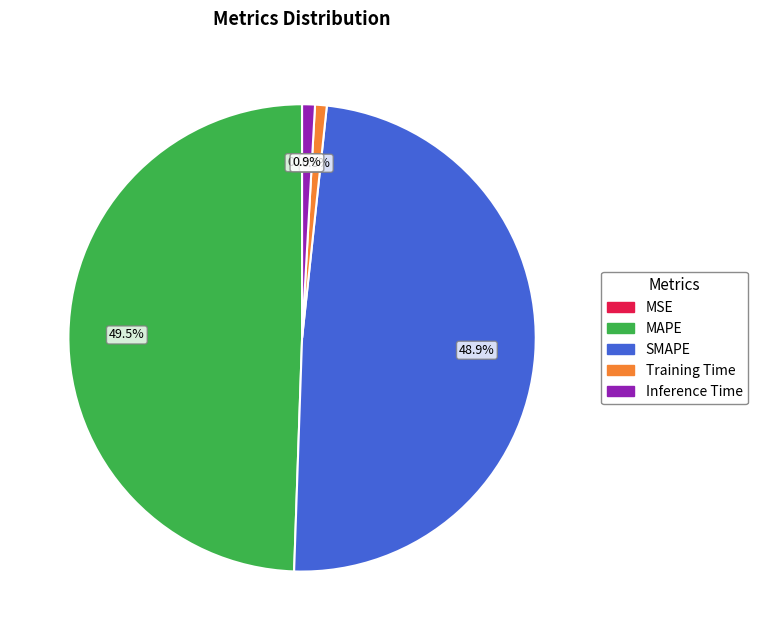

Which slice is the largest?

MAPE